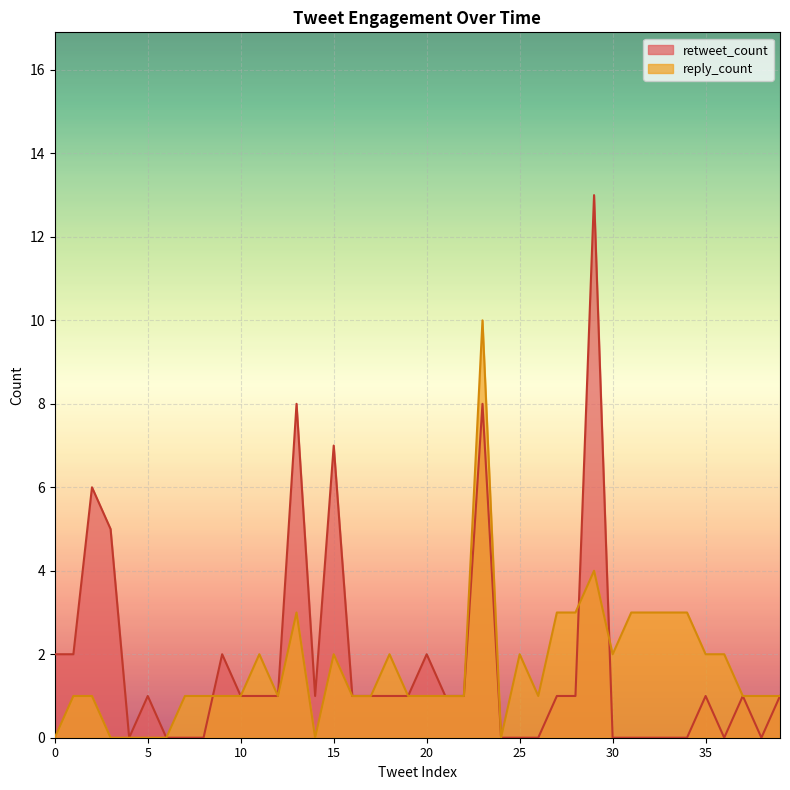

How many lines are shown in the chart?

2